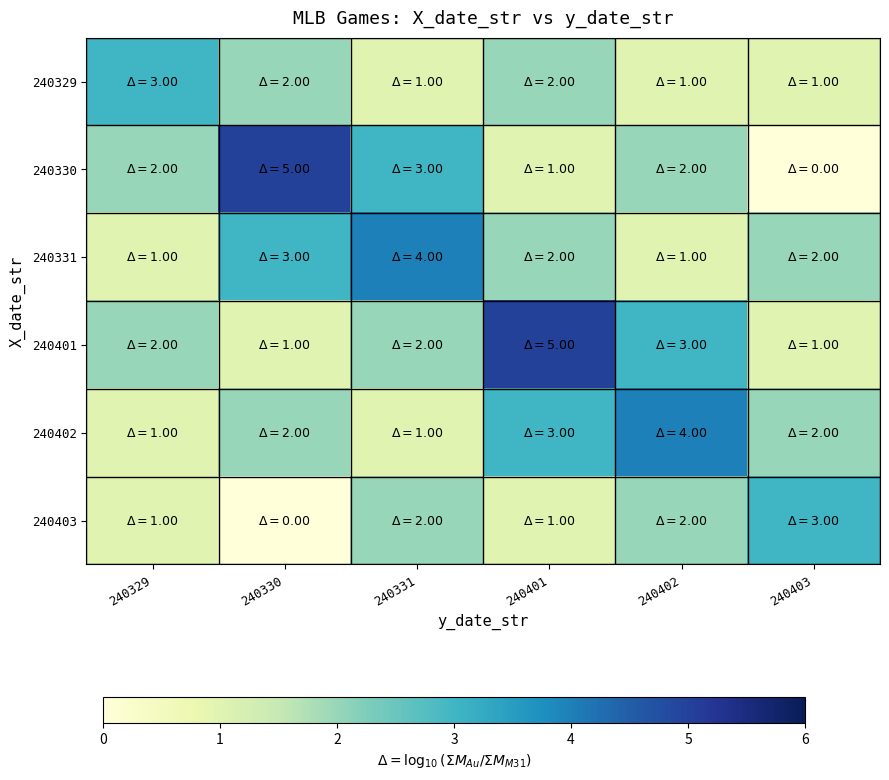

Reading right to left, what are all the values shown in this chart?

240329: 240403=1	240402=1	240401=2	240331=1	240330=2	240329=3
240330: 240403=0	240402=2	240401=1	240331=3	240330=5	240329=2
240331: 240403=2	240402=1	240401=2	240331=4	240330=3	240329=1
240401: 240403=1	240402=3	240401=5	240331=2	240330=1	240329=2
240402: 240403=2	240402=4	240401=3	240331=1	240330=2	240329=1
240403: 240403=3	240402=2	240401=1	240331=2	240330=0	240329=1